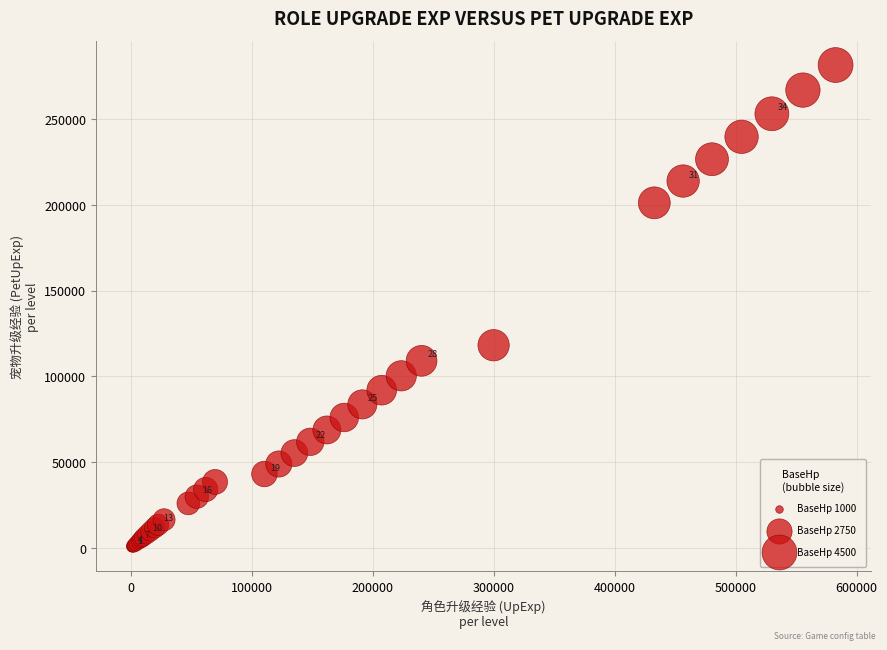

What Y value in the scatter plot is closest to 140886?

118128